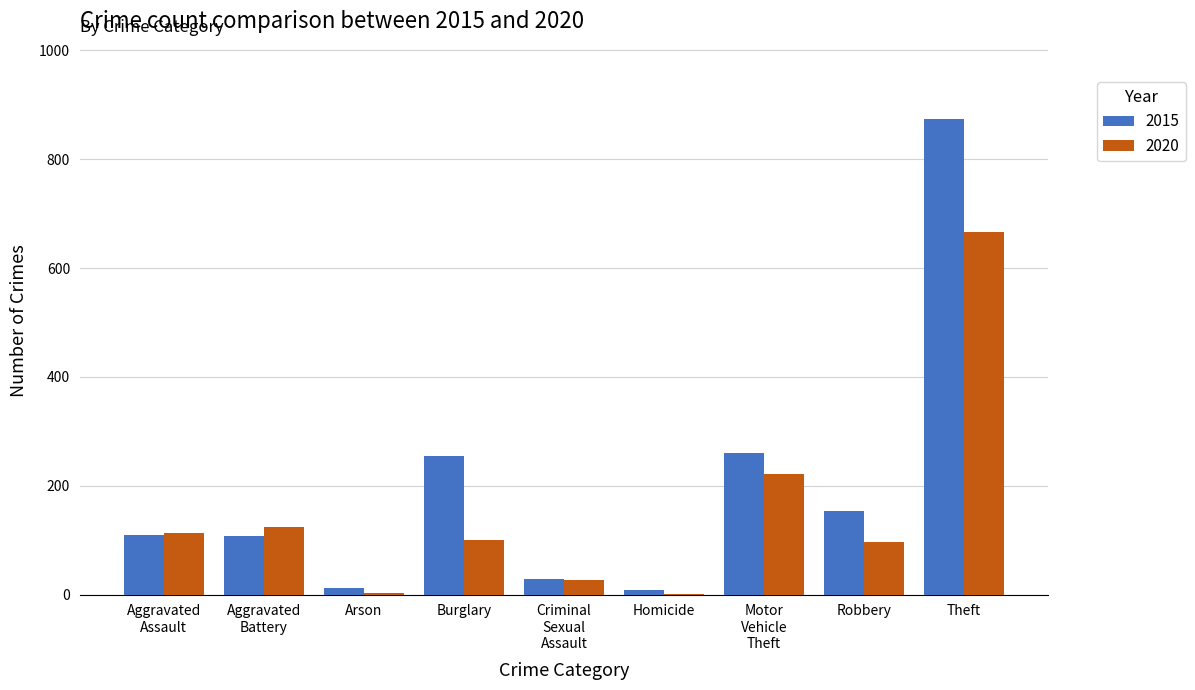

Are the bars horizontal?

No